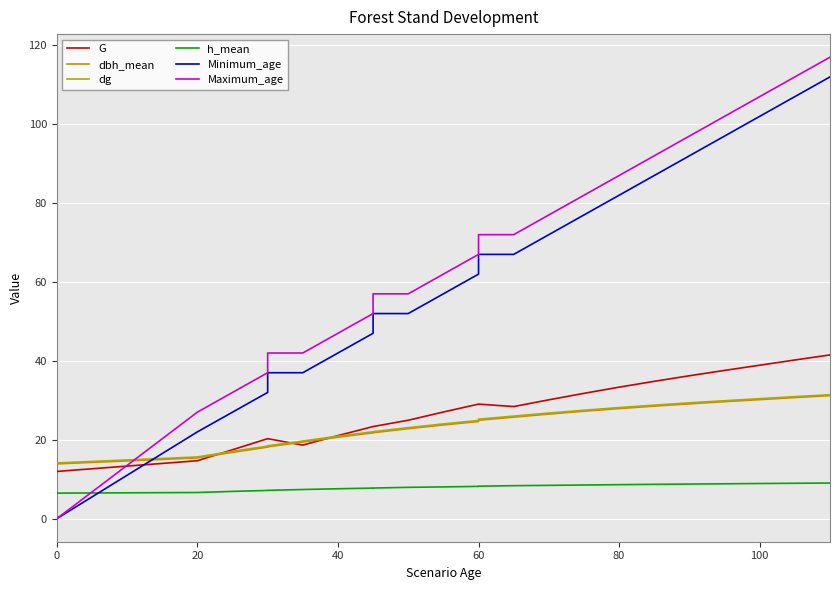

Reading right to left, transcribe all the data shown in this chart.

G: 41.5	40.2	38.9	37.6	36.2	34.8	33.3	31.8	30.1	28.4	29.0	29.0	27.0	24.9	23.4	23.4	21.1	18.6	20.3	20.3	20.3	17.5	14.7	12.0	12.0	12.0	12.0	12.0
dbh_mean: 31.2	30.7	30.2	29.7	29.1	28.5	27.9	27.2	26.5	25.7	24.9	24.6	23.8	22.8	21.8	21.8	20.6	19.4	18.2	18.1	18.1	16.8	15.4	13.9	13.9	13.9	13.9	13.9
dg: 31.4	30.9	30.4	29.9	29.4	28.8	28.2	27.5	26.8	26.0	25.2	24.9	24.0	23.1	22.1	22.0	20.9	19.7	18.5	18.4	18.4	17.1	15.6	14.1	14.1	14.1	14.1	14.1
h_mean: 9.0	9.0	8.9	8.8	8.8	8.7	8.6	8.5	8.4	8.4	8.2	8.2	8.1	7.9	7.8	7.8	7.6	7.4	7.2	7.2	7.2	6.9	6.6	6.5	6.5	6.5	6.5	6.5
Minimum_age: 112.0	107.0	102.0	97.0	92.0	87.0	82.0	77.0	72.0	67.0	67.0	62.0	57.0	52.0	52.0	47.0	42.0	37.0	37.0	37.0	32.0	27.0	22.0	0.0	0.0	0.0	0.0	0.0
Maximum_age: 117.0	112.0	107.0	102.0	97.0	92.0	87.0	82.0	77.0	72.0	72.0	67.0	62.0	57.0	57.0	52.0	47.0	42.0	42.0	42.0	37.0	32.0	27.0	0.0	0.0	0.0	0.0	0.0